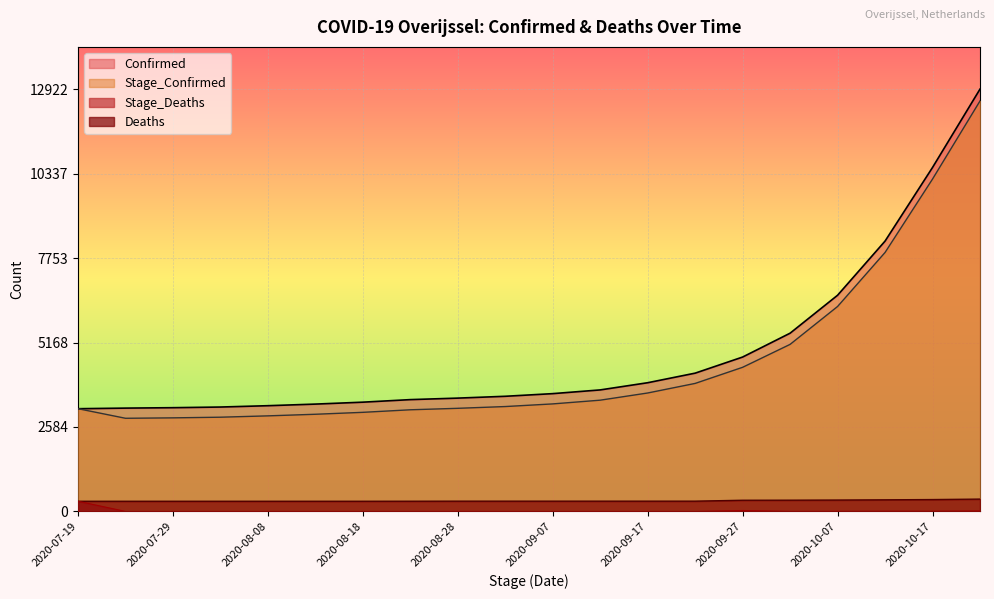

What is the label of the 16th point from the left?

2020-10-02